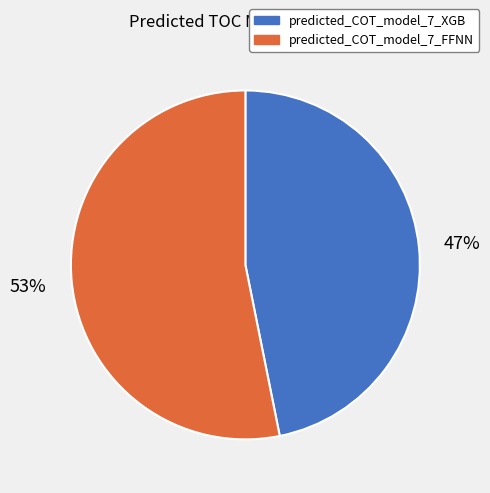

Which slice is the smallest?

predicted_COT_model_7_XGB